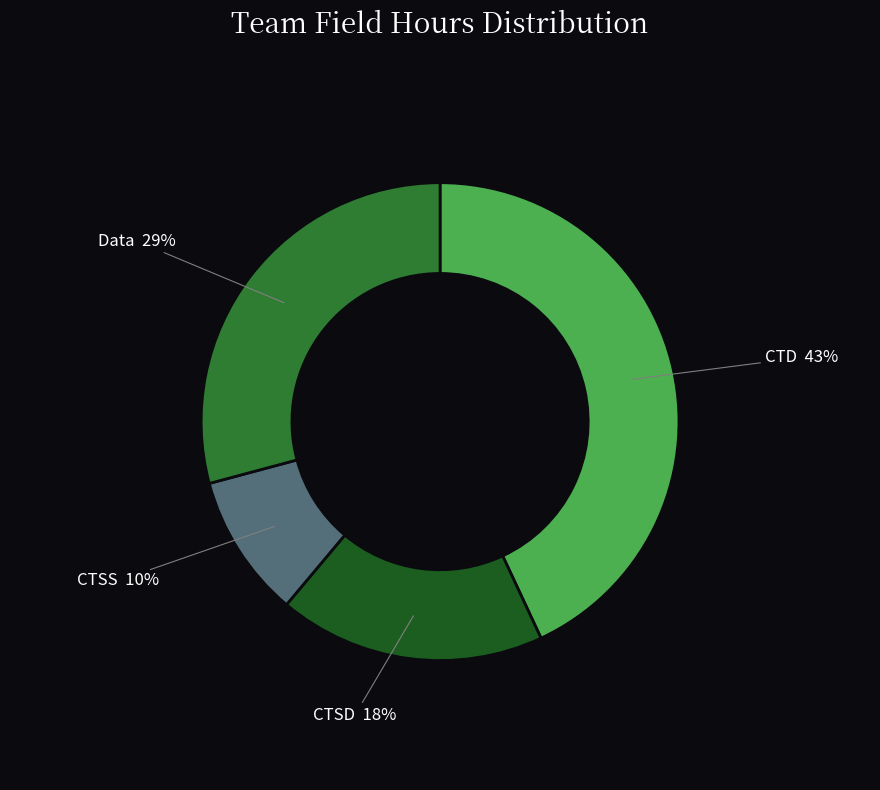

How many slices are in this pie chart?

4